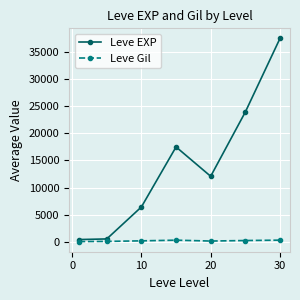

Which series has the widest spread of values?

Leve EXP